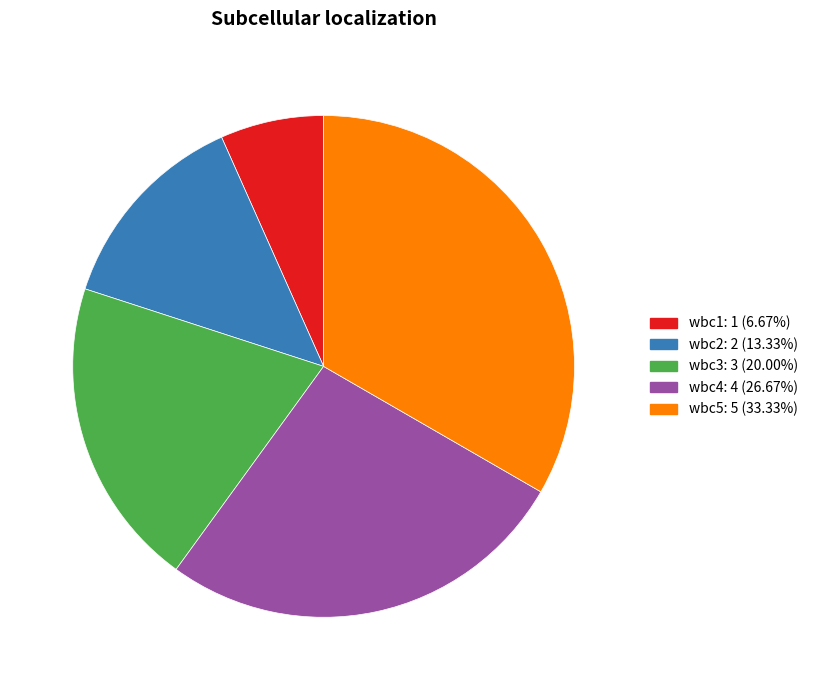

Approximately how many times larger is the value at wbc1: 1 (6.67%) compared to wbc3: 3 (20.00%)?

0.3